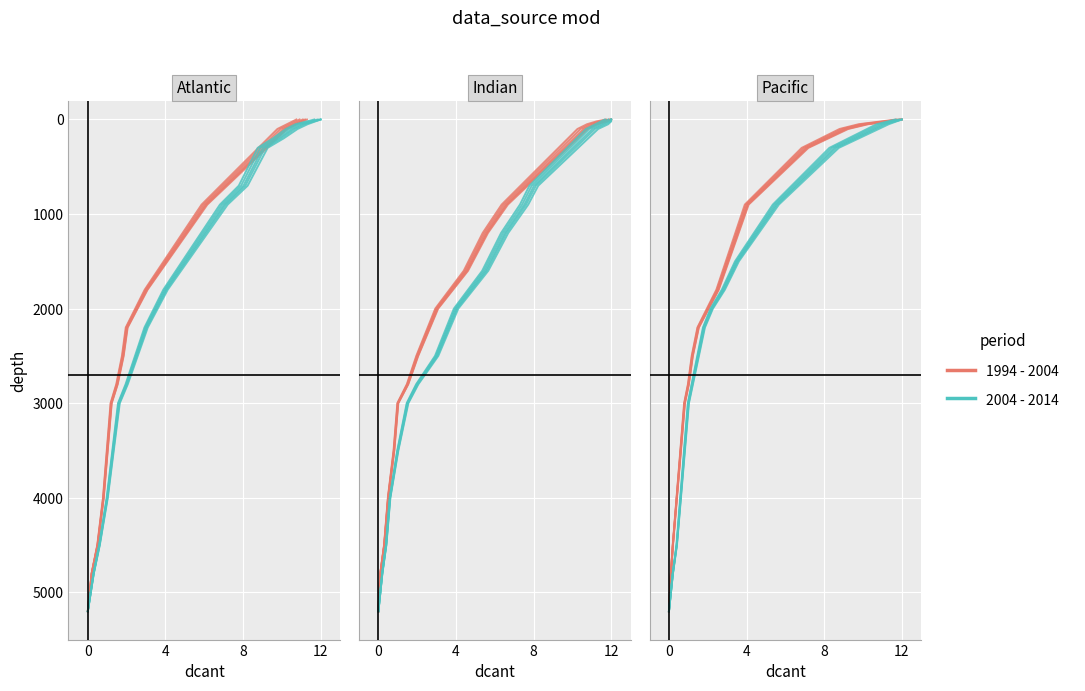

What are all the series names shown in the legend?

1994 - 2004, 2004 - 2014